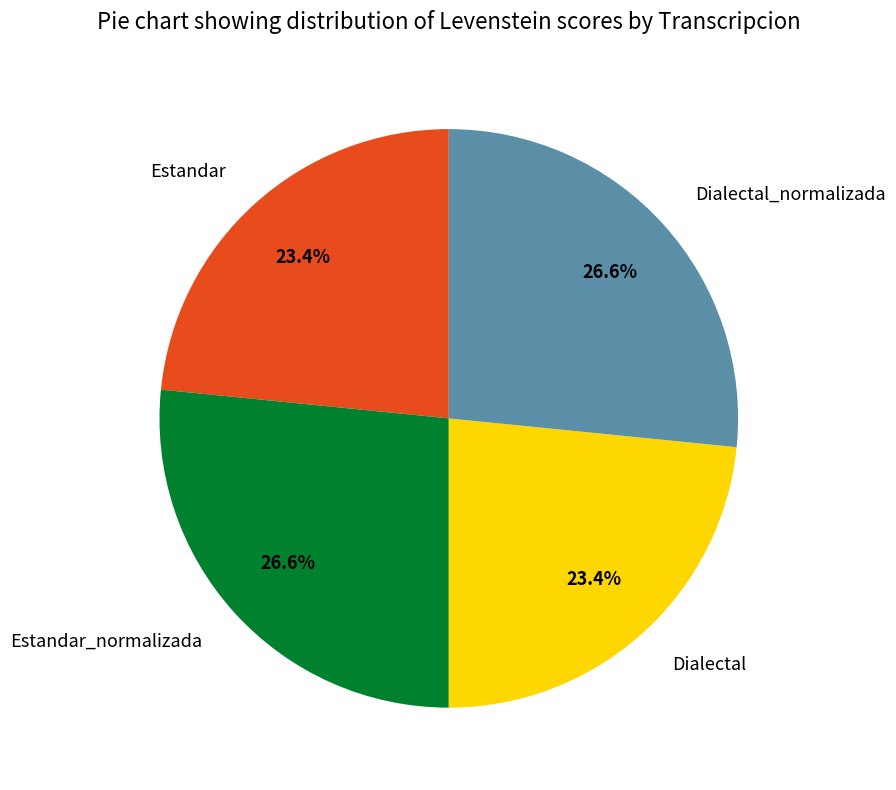

Count the number of slices in the pie.

4